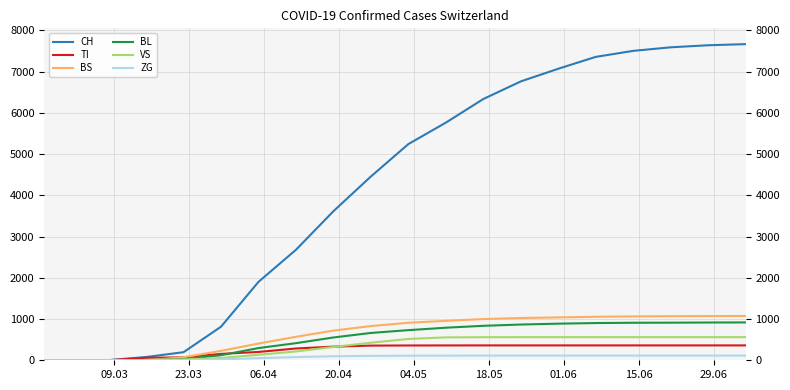

After their last crossing, which series has the higher values: VS or BL?

BL